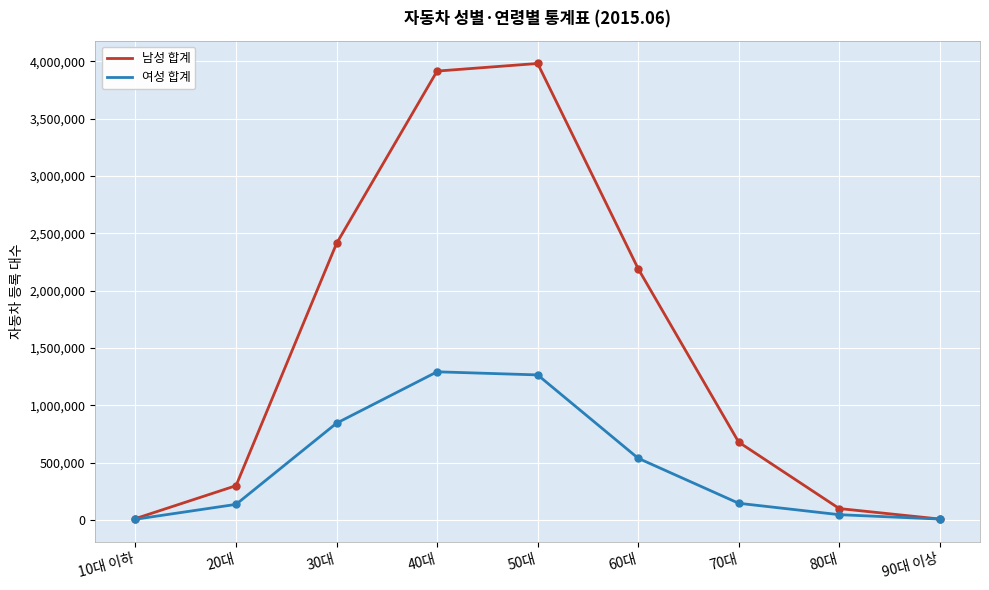

Between 20대 and 60대, which series saw the biggest shift?

남성 합계